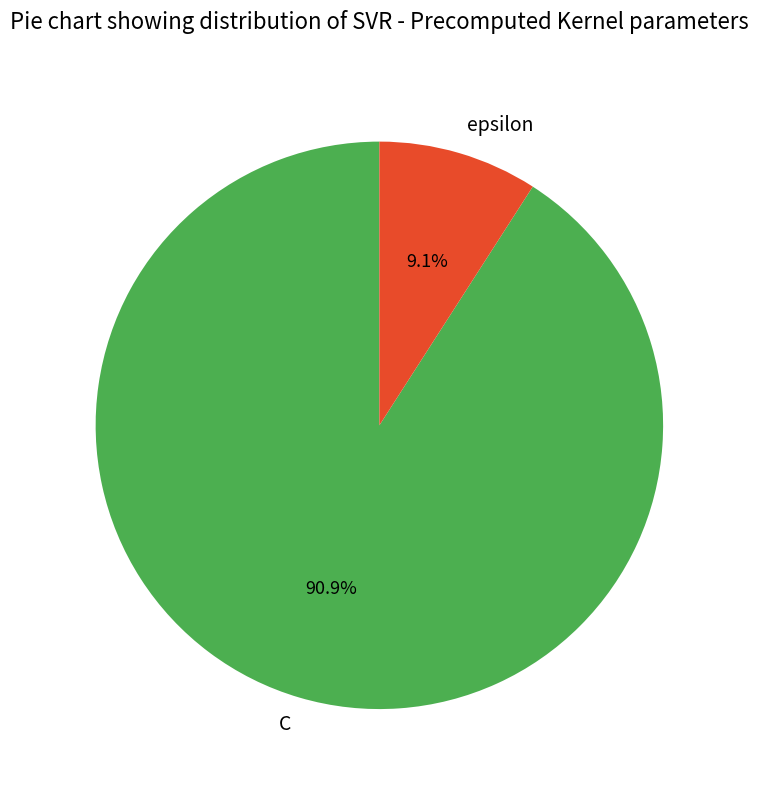

Which category has the biggest portion of the pie?

C